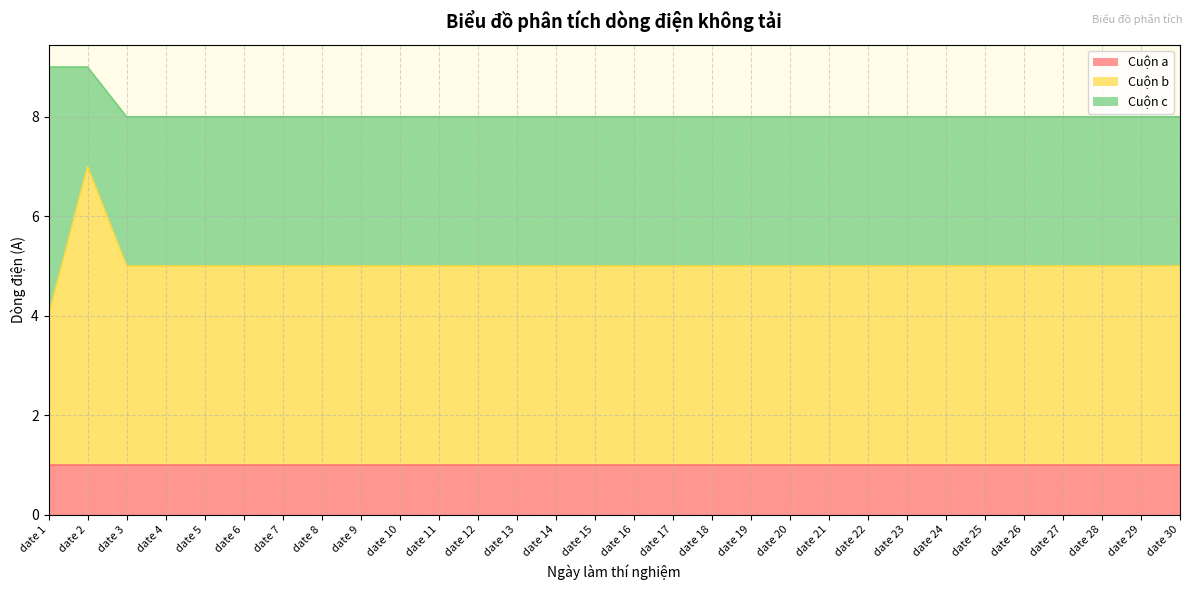

True or false: Cuộn a and Cuộn c cross at least once.

False